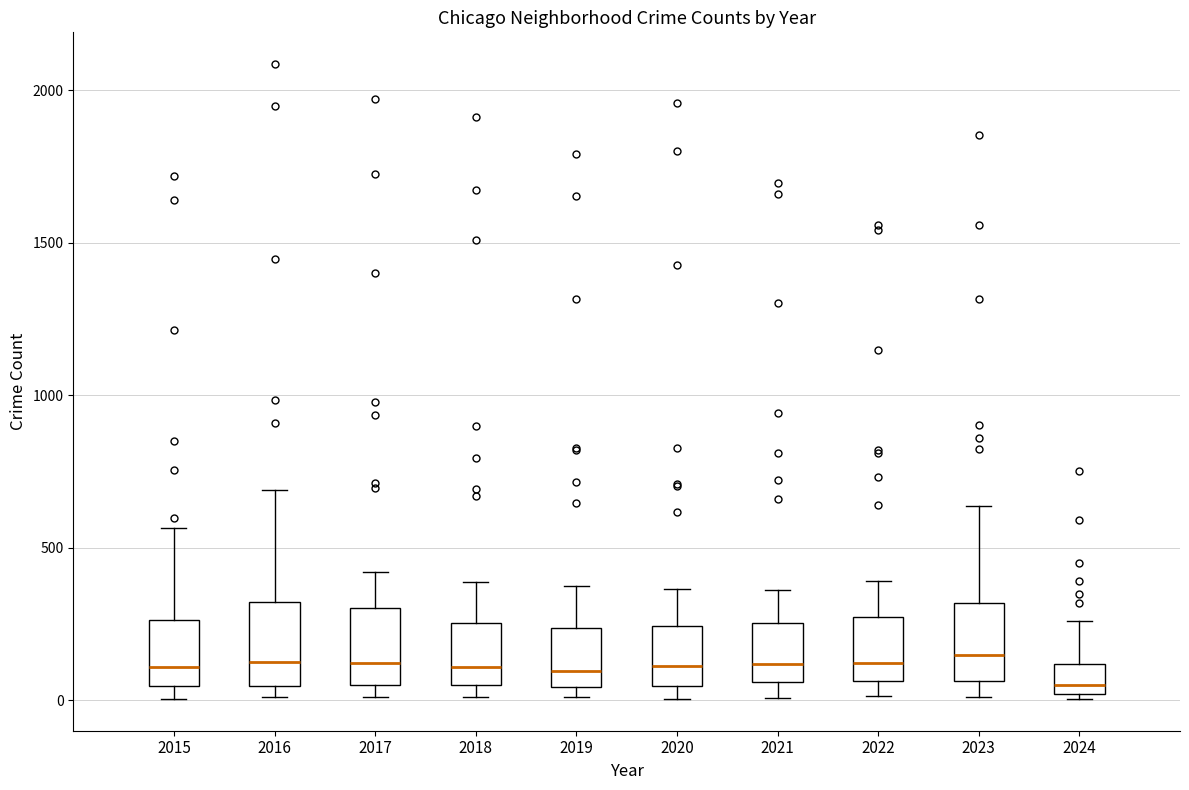

Where does the median line of the box at x = 2022 sit on the y-axis? The values are not printed on the chart, so give them approximately, as read against the axis.

100